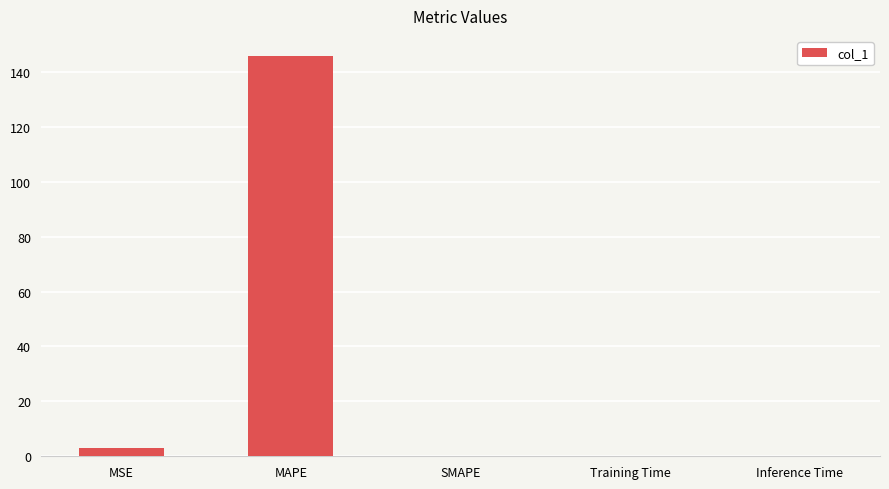

Which category has the highest value across all series?

MAPE